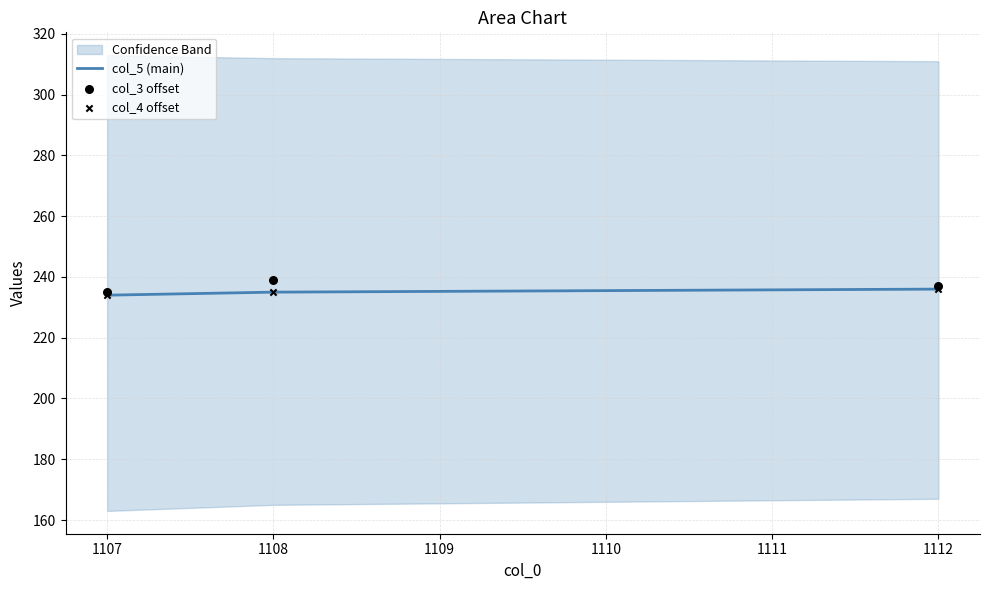

The value of col_5 (main) at 1112 is 236. True or false?

True